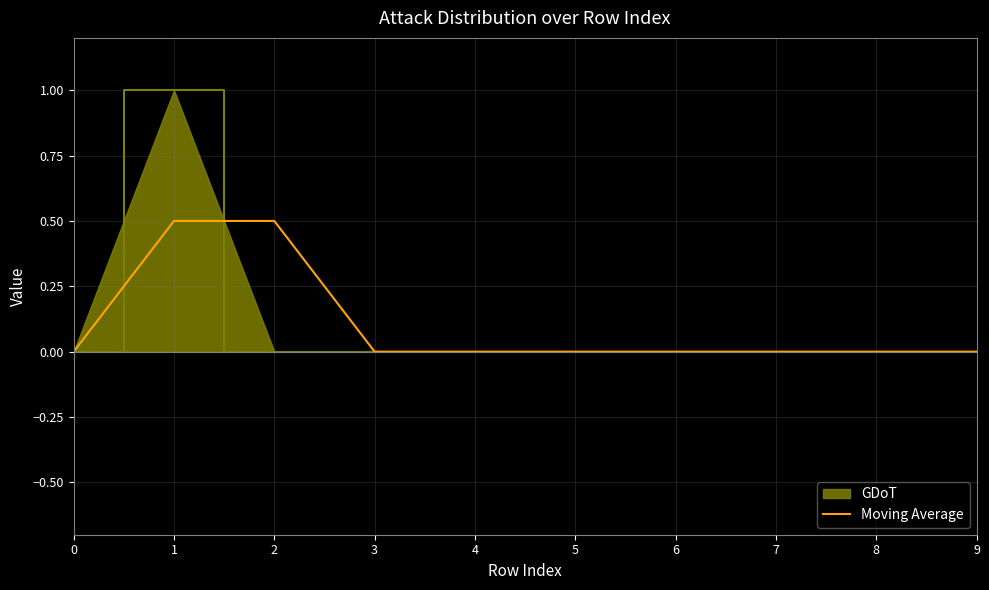

List the series in order of their peak value, lowest first.

Moving Average, GDoT